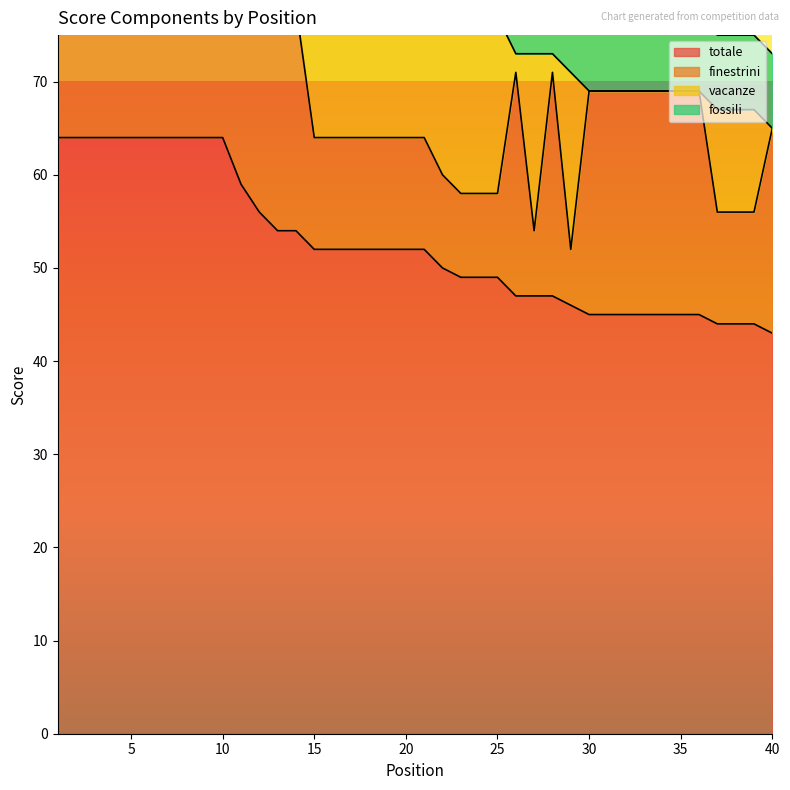

At 3, list the series in order from smallest to largest.

fossili, vacanze, finestrini, totale